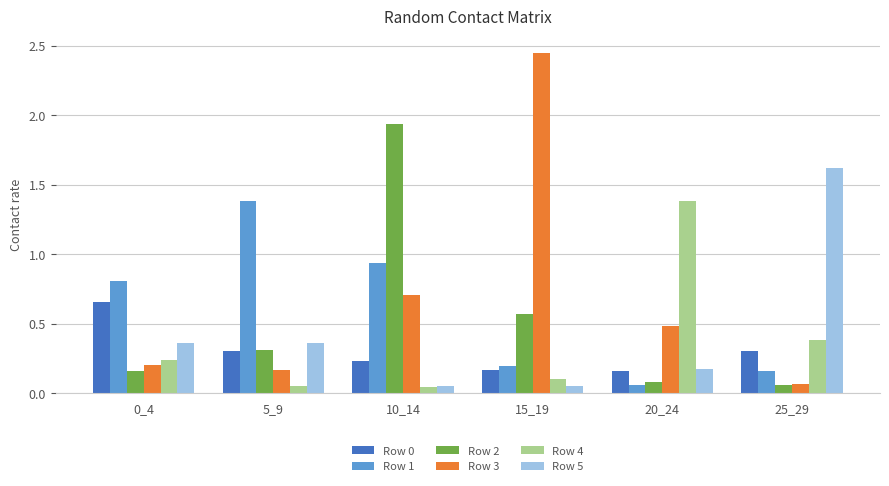

Count the Row 0 values in the range 0 to 1.

6